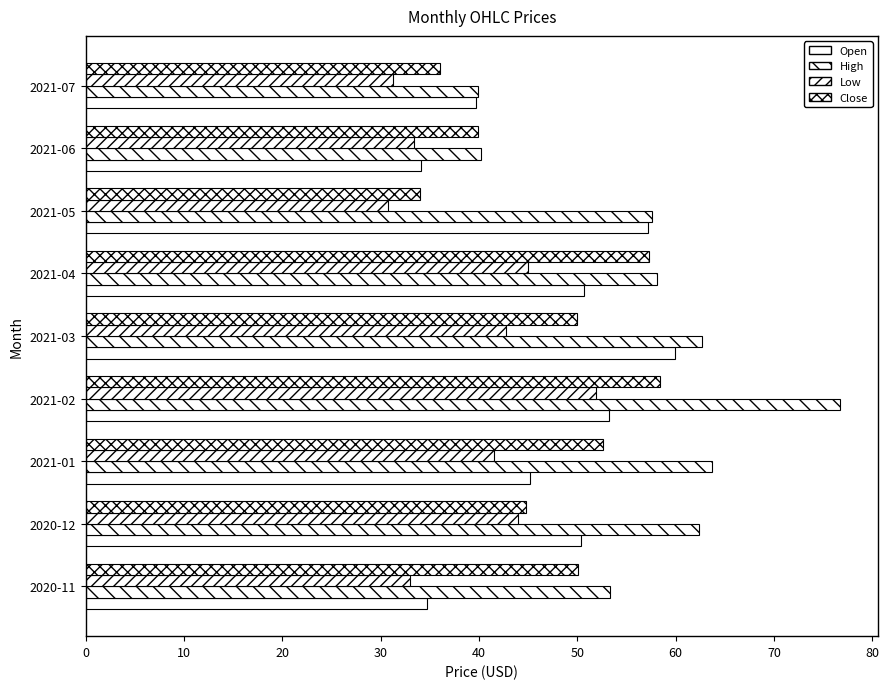

How many values in the High series are below 58?

4